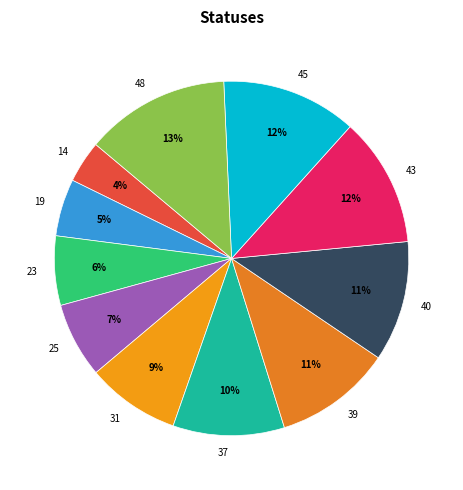

Between 39 and 43, which is larger?

43